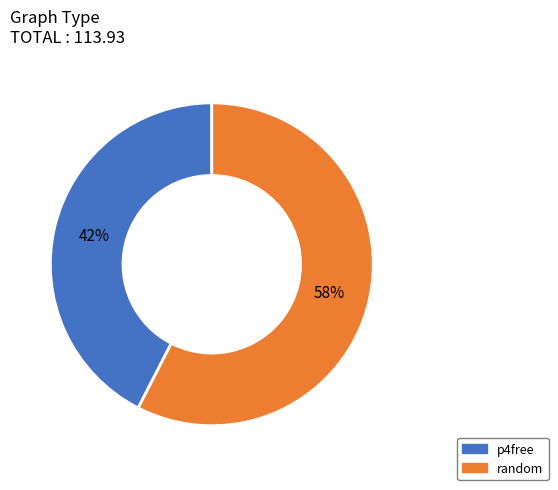

Is there a majority slice in this chart?

Yes